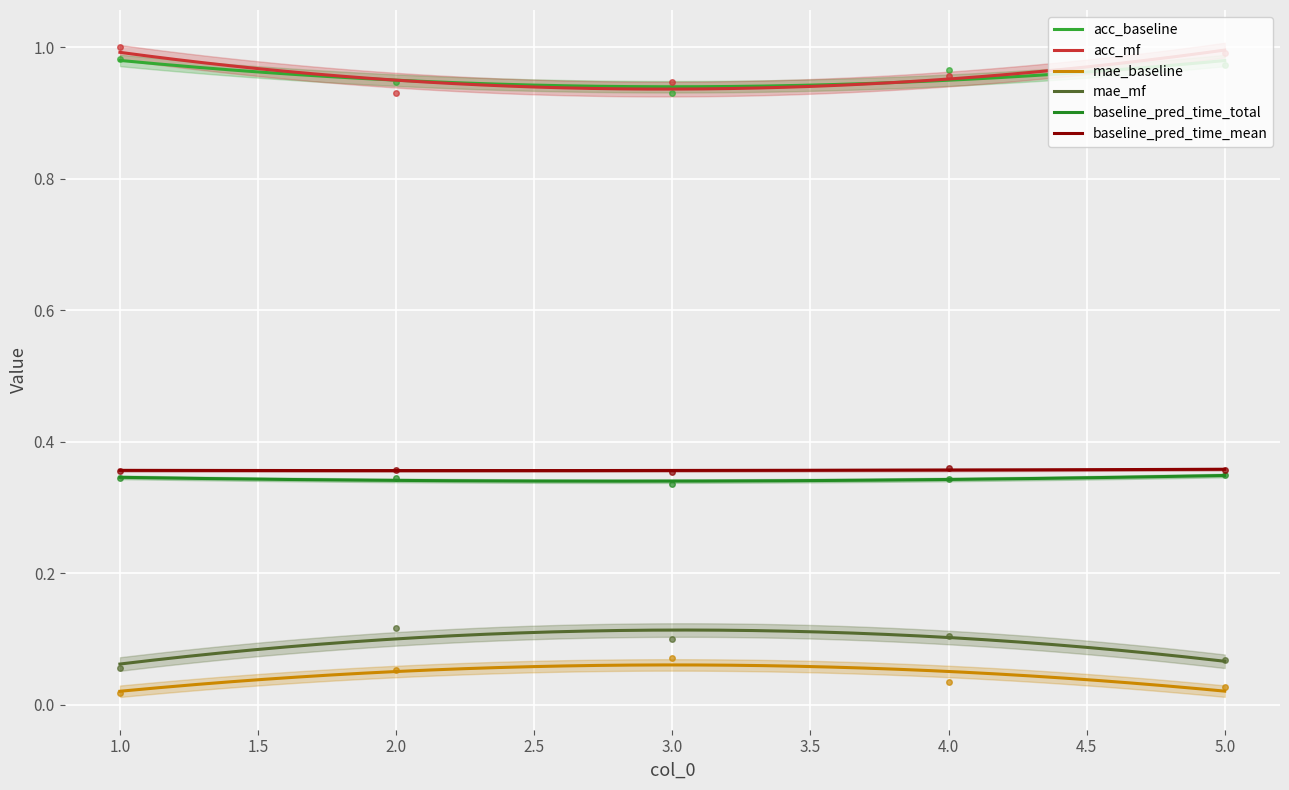

At how many categories does at least one series exceed 0?

5